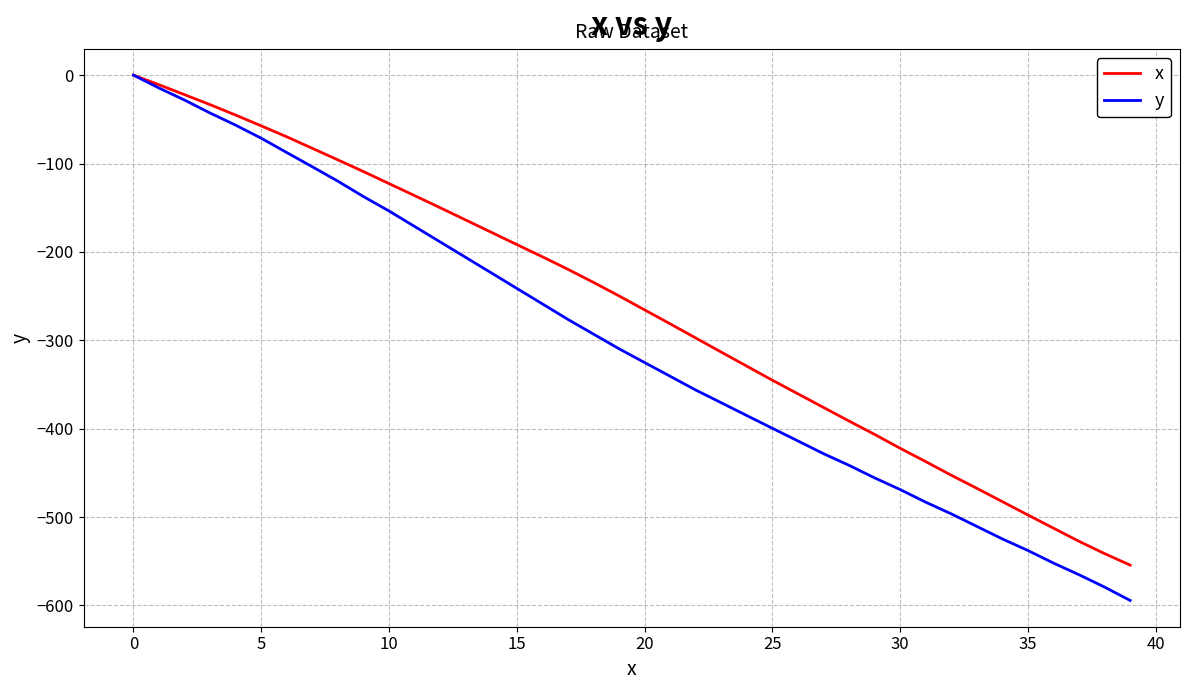

What are all the series names shown in the legend?

x, y